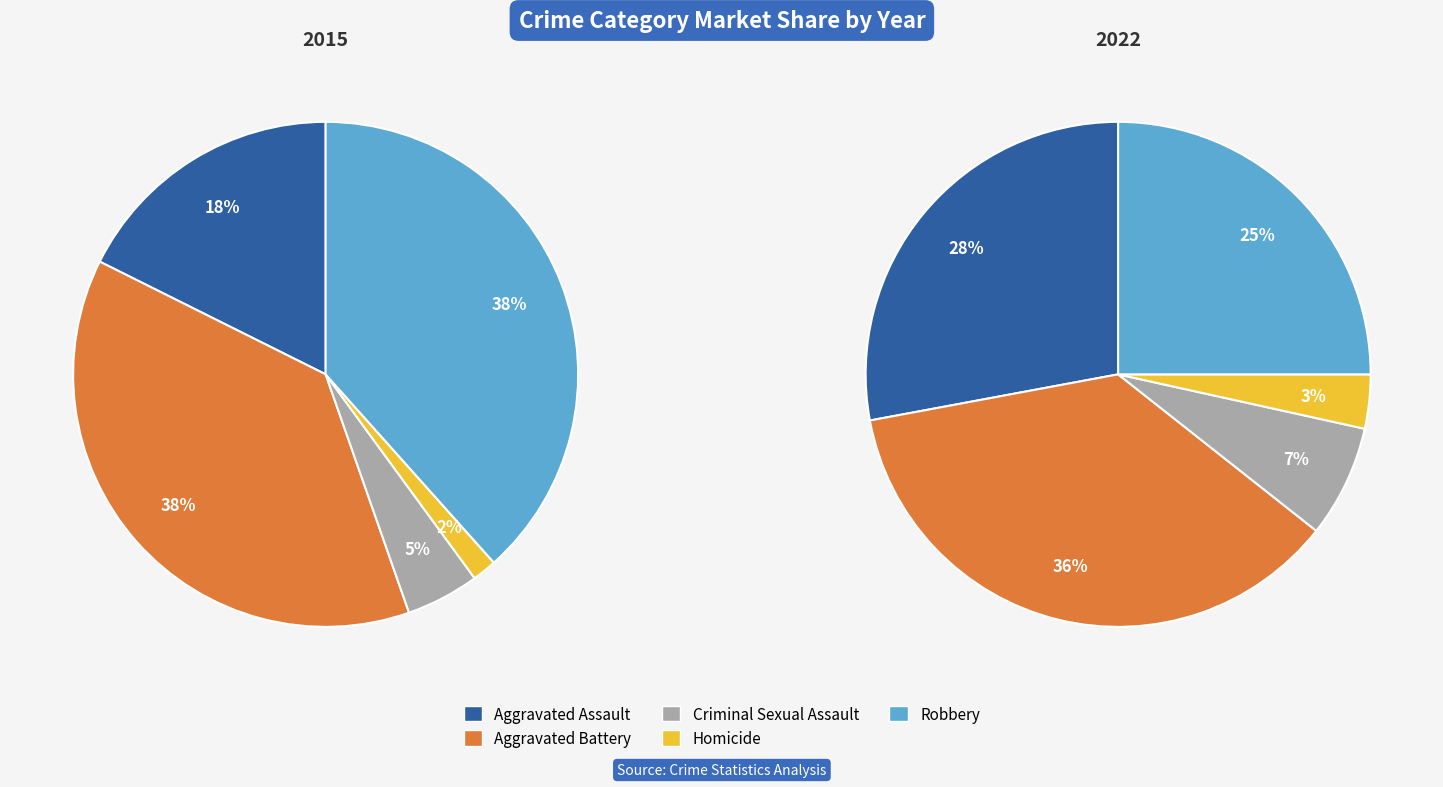

Does any single category account for the majority?

No